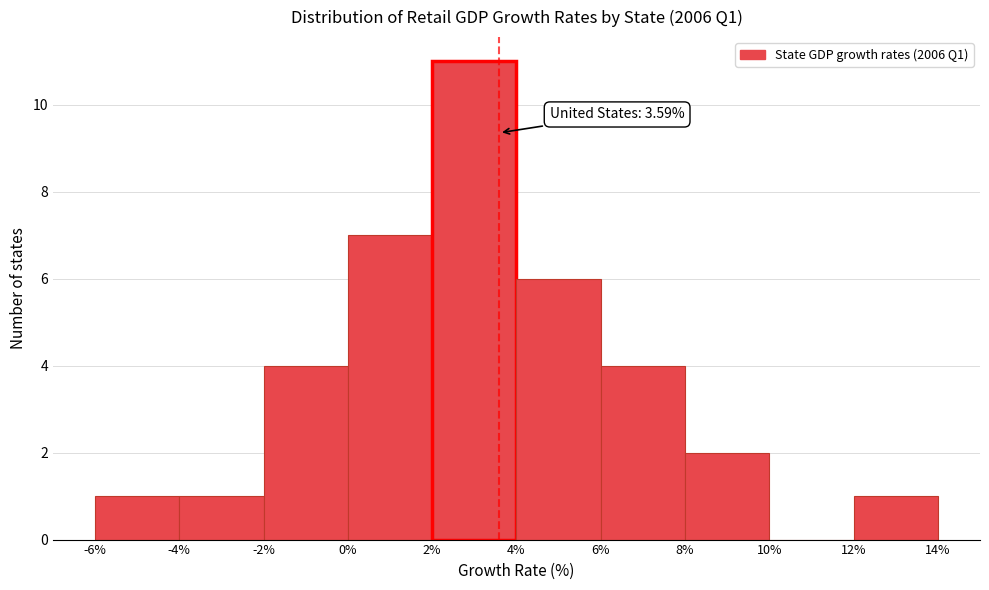

Over which range of the x-axis is the bar tallest?

2% to 4%